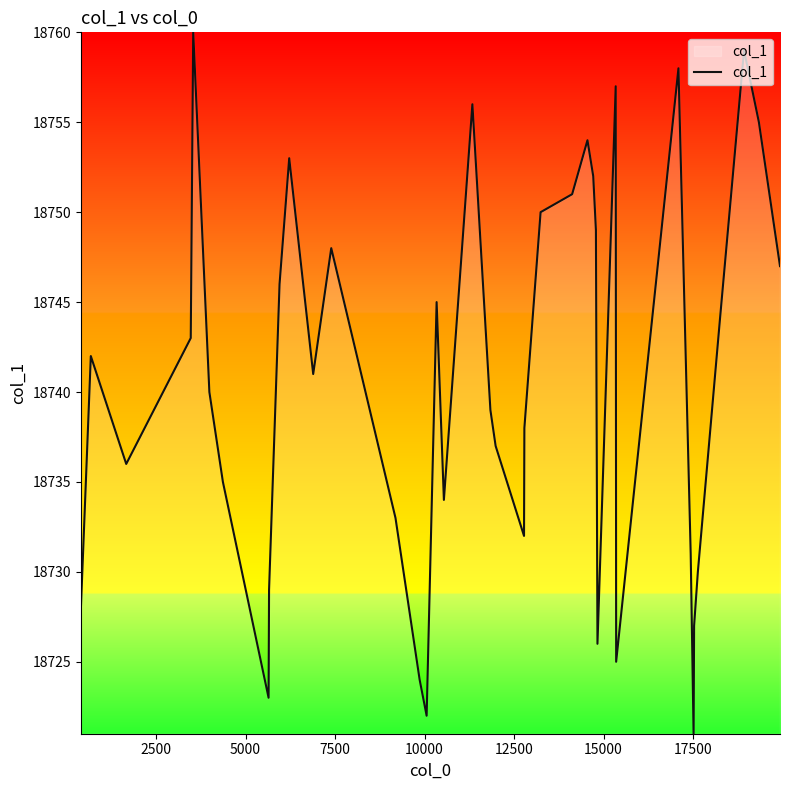

What is the maximum value shown in the chart?

18760